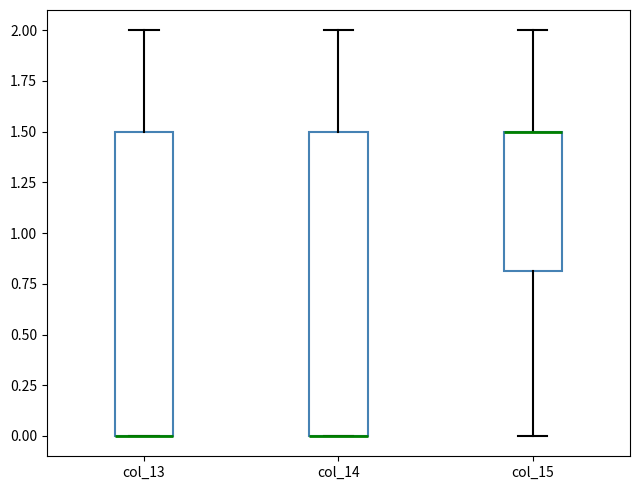

Reading left to right, read every box against the y-axis: the position of its median line, the range the box covers, and the ends of its whiskers. The values are not printed on the chart, so give them approximately, as read against the axis.

col_13: median 0.0 (drawn on the box's lower edge), box 0.0 to 1.5, whiskers 0.0 to 2.0
col_14: median 0.0 (drawn on the box's lower edge), box 0.0 to 1.5, whiskers 0.0 to 2.0
col_15: median 1.5 (drawn on the box's upper edge), box 0.8 to 1.5, whiskers 0.0 to 2.0